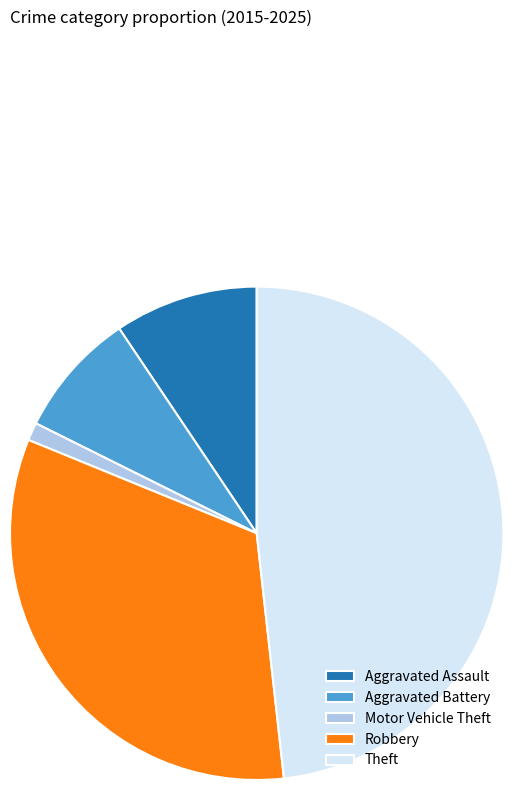

Is there a majority slice in this chart?

No